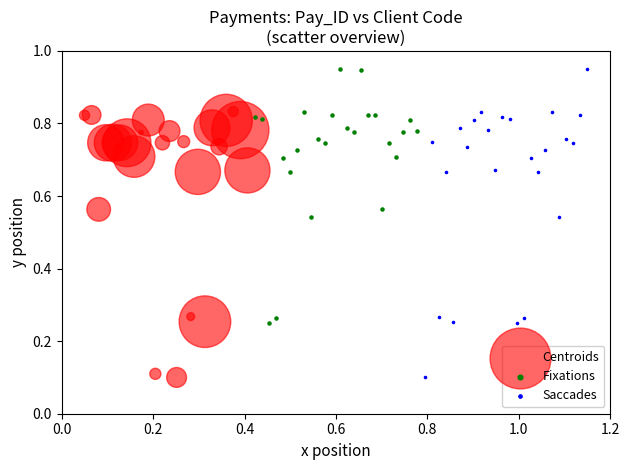

Which series has the largest Y range (max minus min)?

Saccades